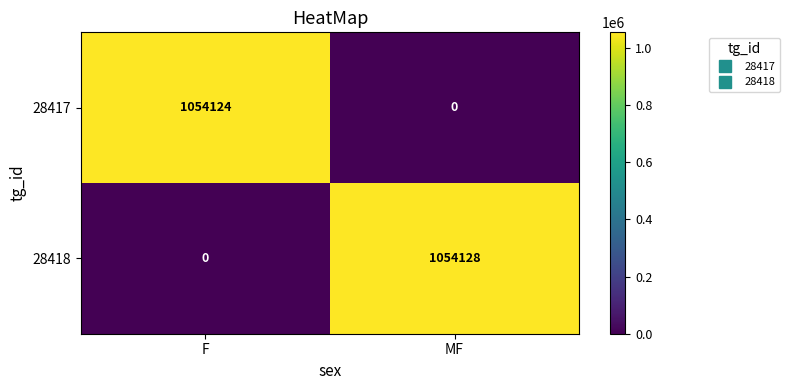

What is the sum of the 28418 values at F and MF?

1054128